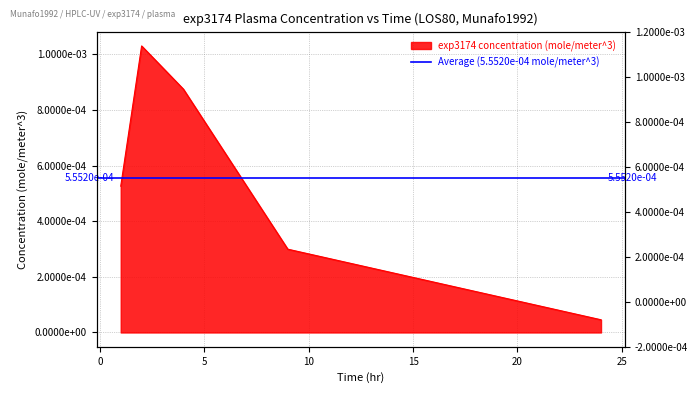

Which has a higher value, 24.0 or 1.0?

1.0